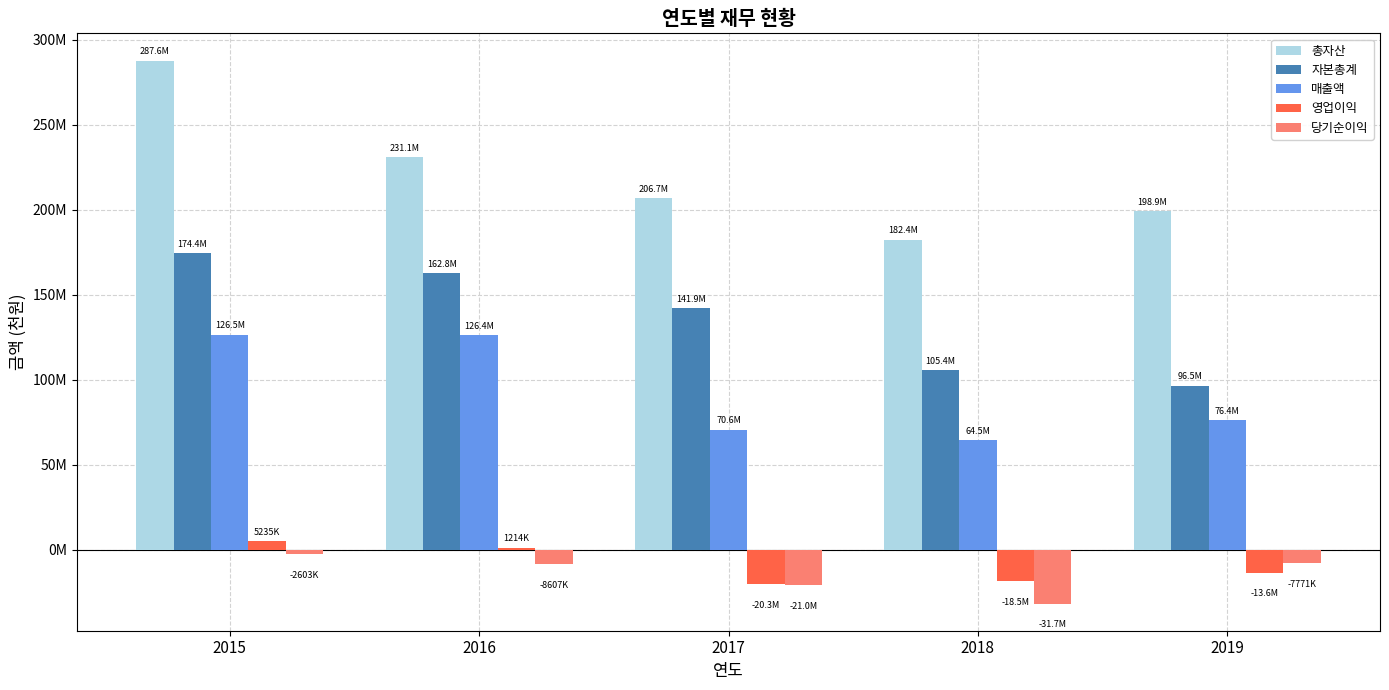

Are the bars horizontal?

No